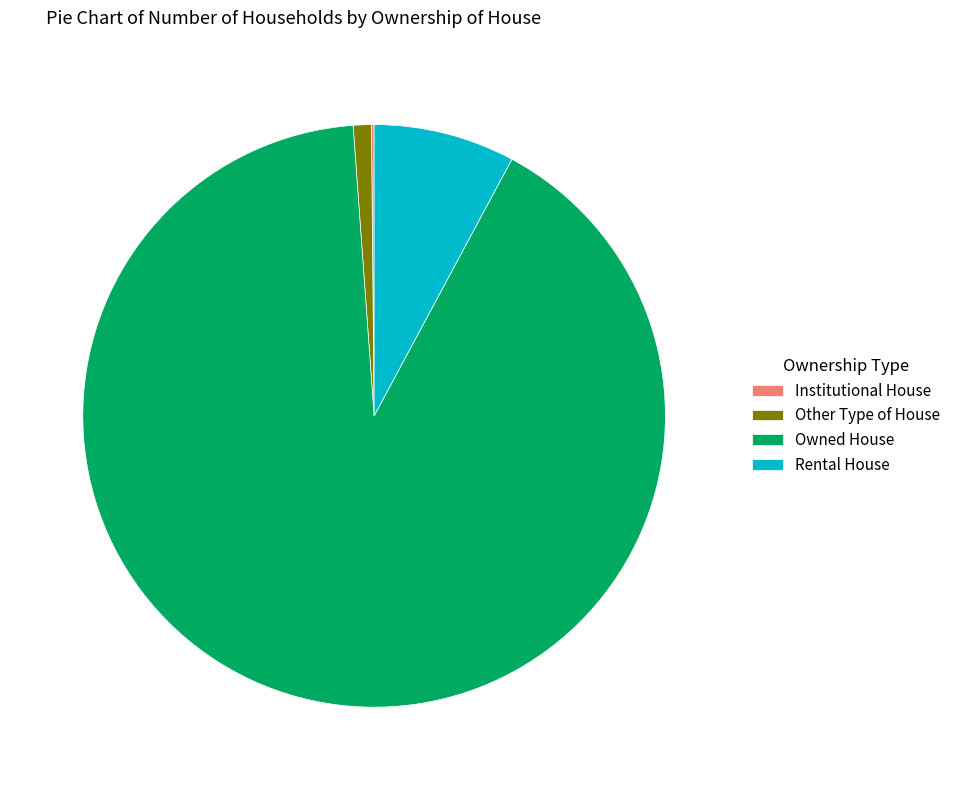

True or false: Rental House accounts for 8% of the total.

True